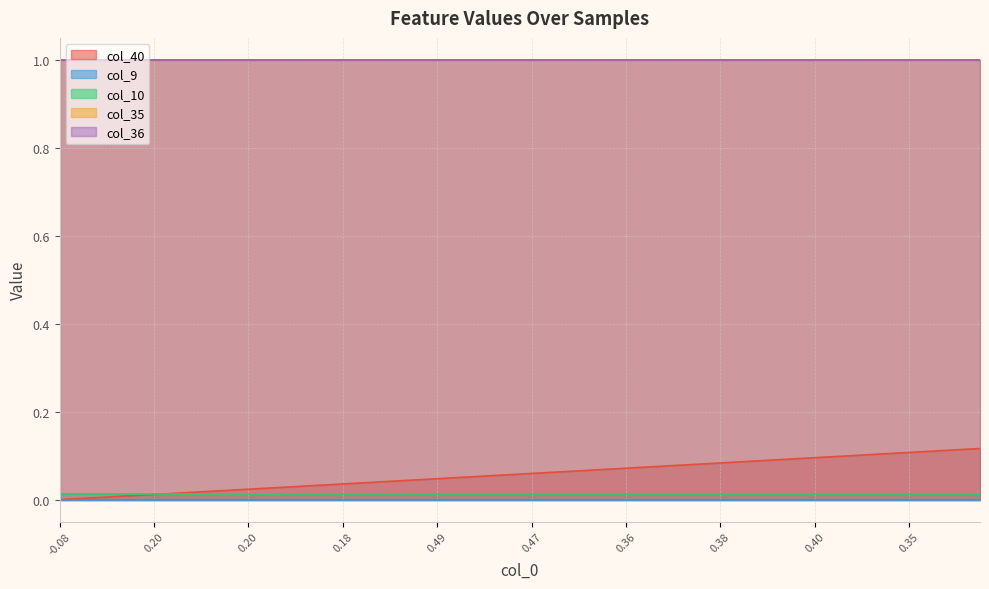

True or false: col_9 and col_35 cross at least once.

False